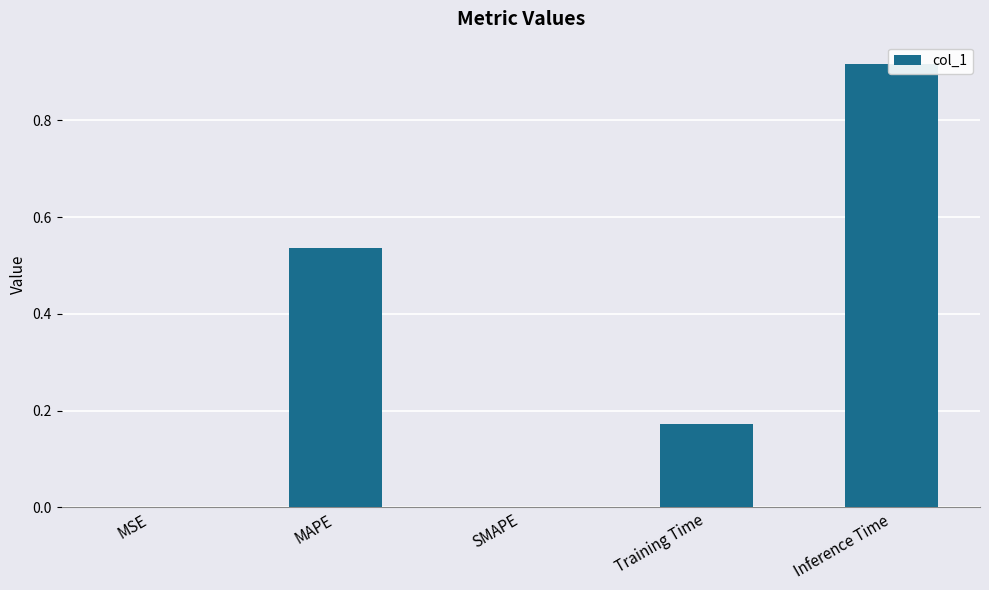

What is the change in value from MSE to Training Time?

+0.2